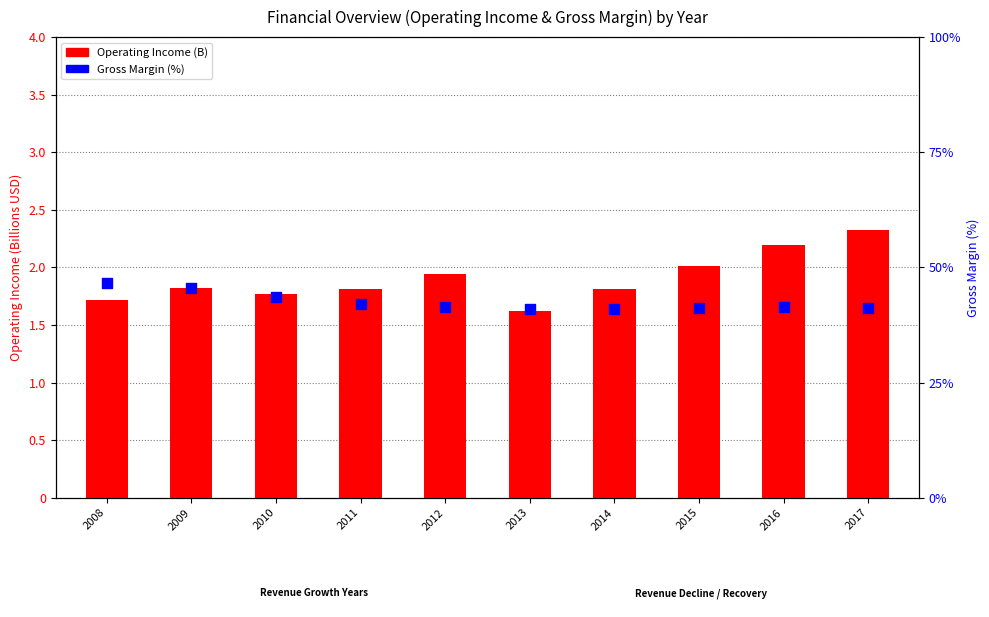

Which series has the largest total across all categories?

Gross Margin (%)